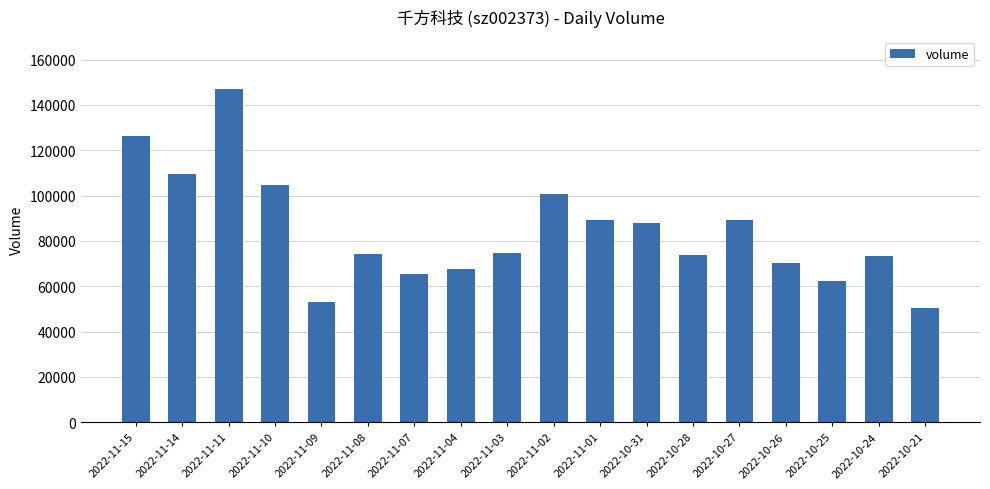

What is the label of the 15th bar from the right?

2022-11-10